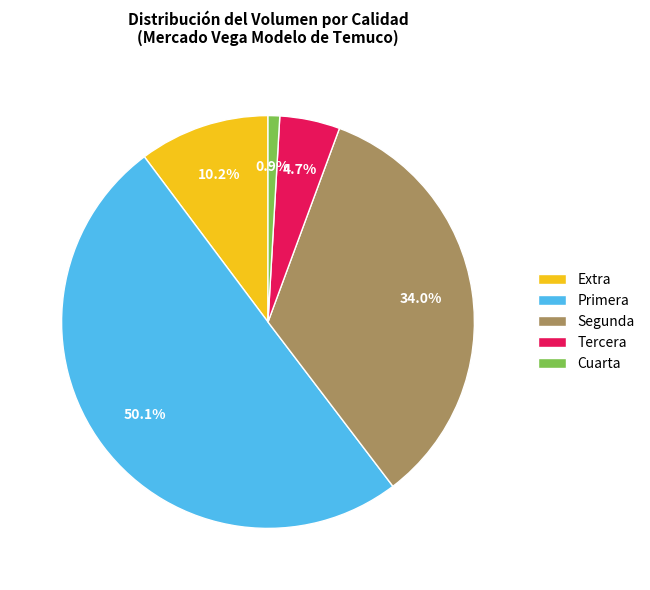

Which slice is the largest?

Primera